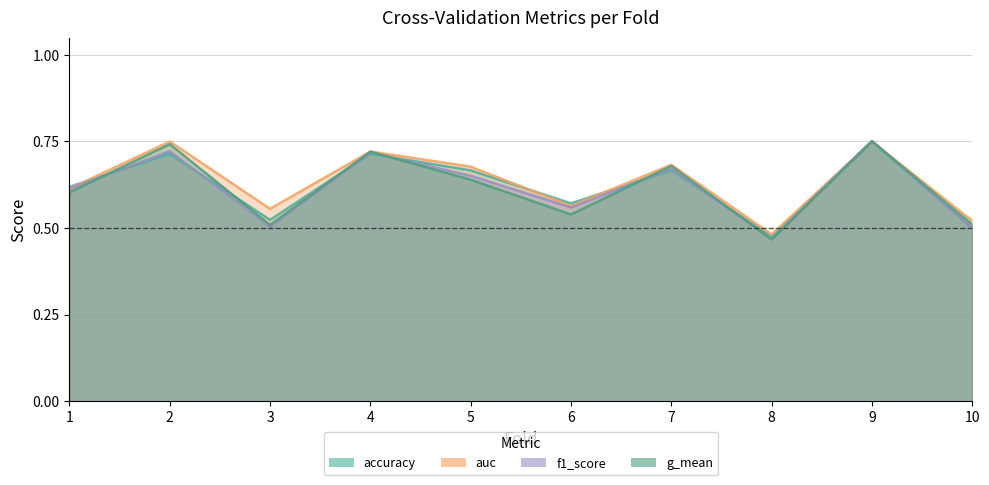

Reading left to right, list all the values displayed in this chart.

accuracy: 0.6	0.7	0.5	0.7	0.7	0.6	0.7	0.5	0.8	0.5
auc: 0.6	0.8	0.6	0.7	0.7	0.6	0.7	0.5	0.8	0.5
f1_score: 0.6	0.7	0.5	0.7	0.7	0.6	0.7	0.5	0.8	0.5
g_mean: 0.6	0.7	0.5	0.7	0.6	0.5	0.7	0.5	0.8	0.5